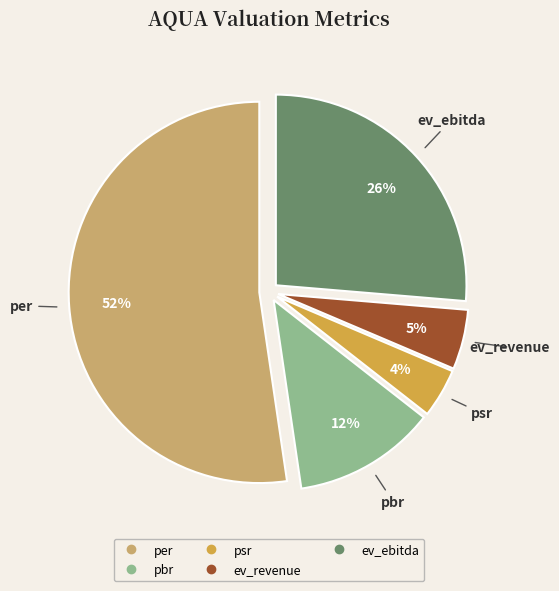

Count the number of slices in the pie.

5